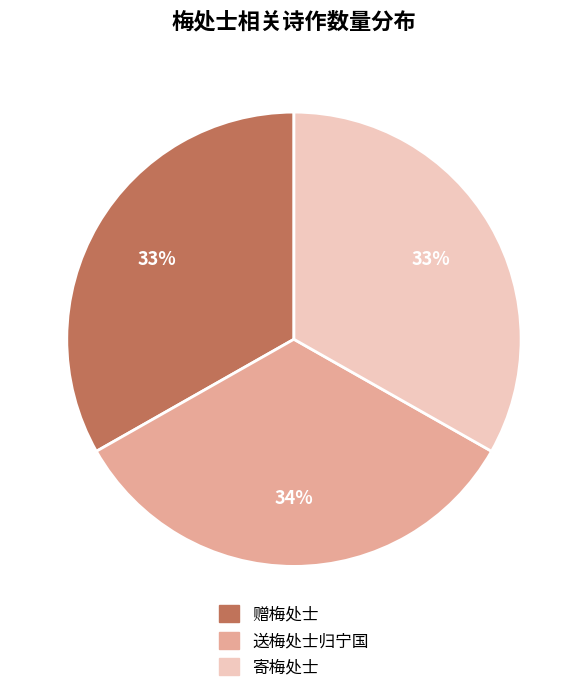

Combined, do 送梅处士归宁国 and 赠梅处士 account for over 50%?

Yes